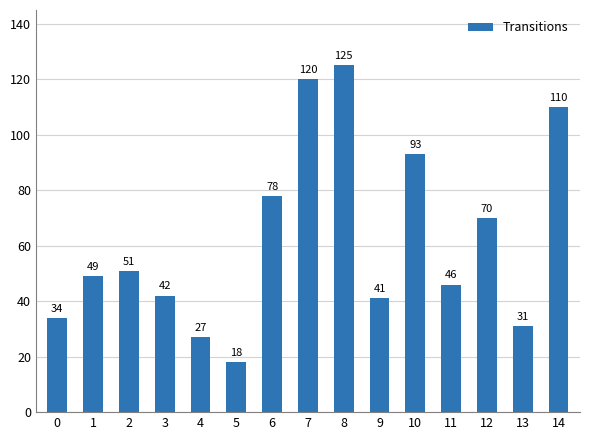

Rank the categories by value from highest to lowest.

8, 7, 14, 10, 6, 12, 2, 1, 11, 3, 9, 0, 13, 4, 5